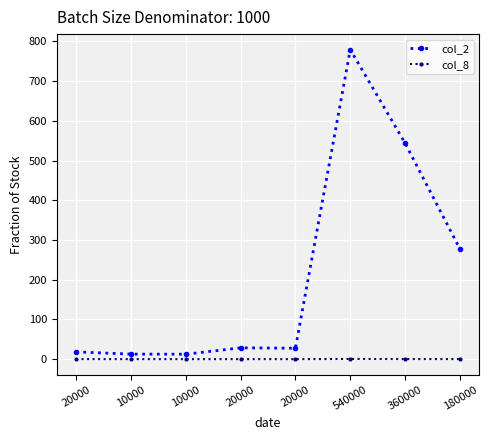

What are all the series names shown in the legend?

col_2, col_8